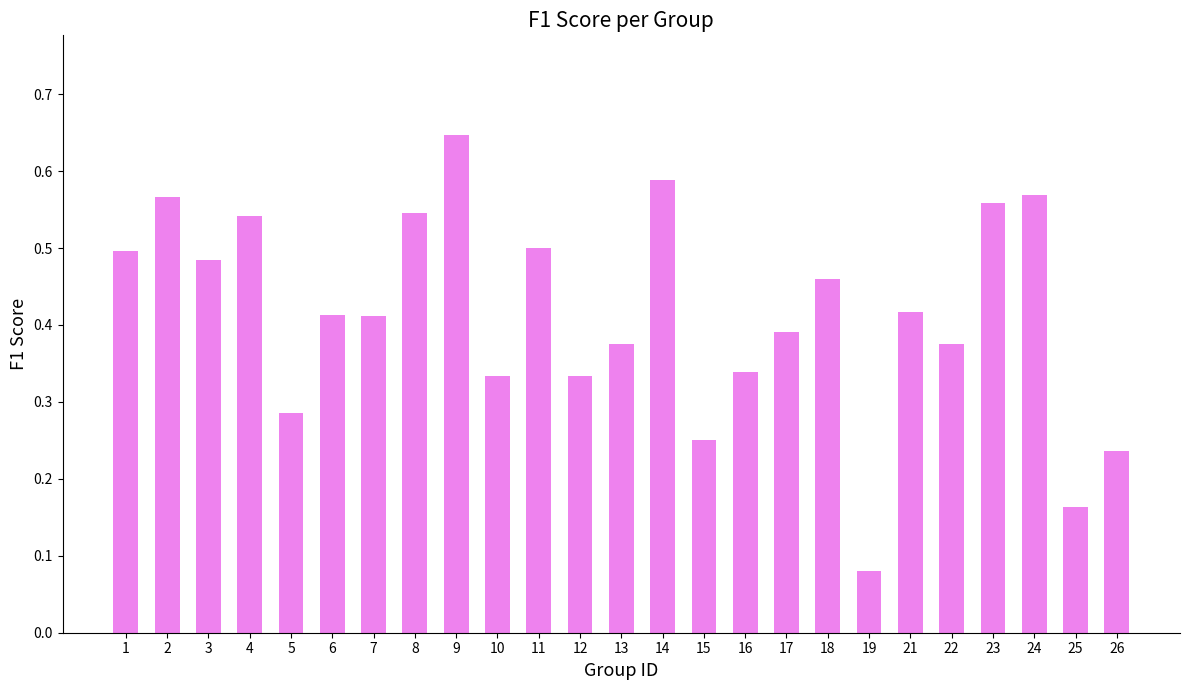

Is it true that the value at 11 is 0.1?

False